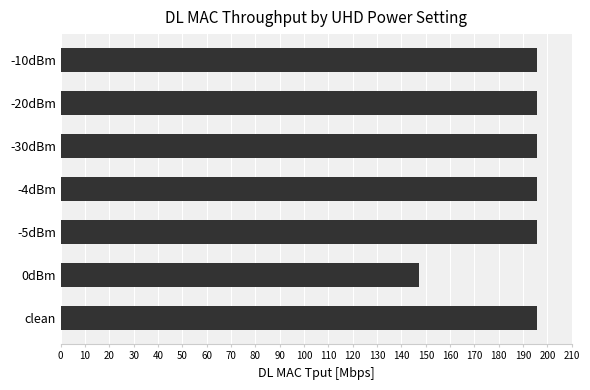

What is the smallest value displayed?

147.3